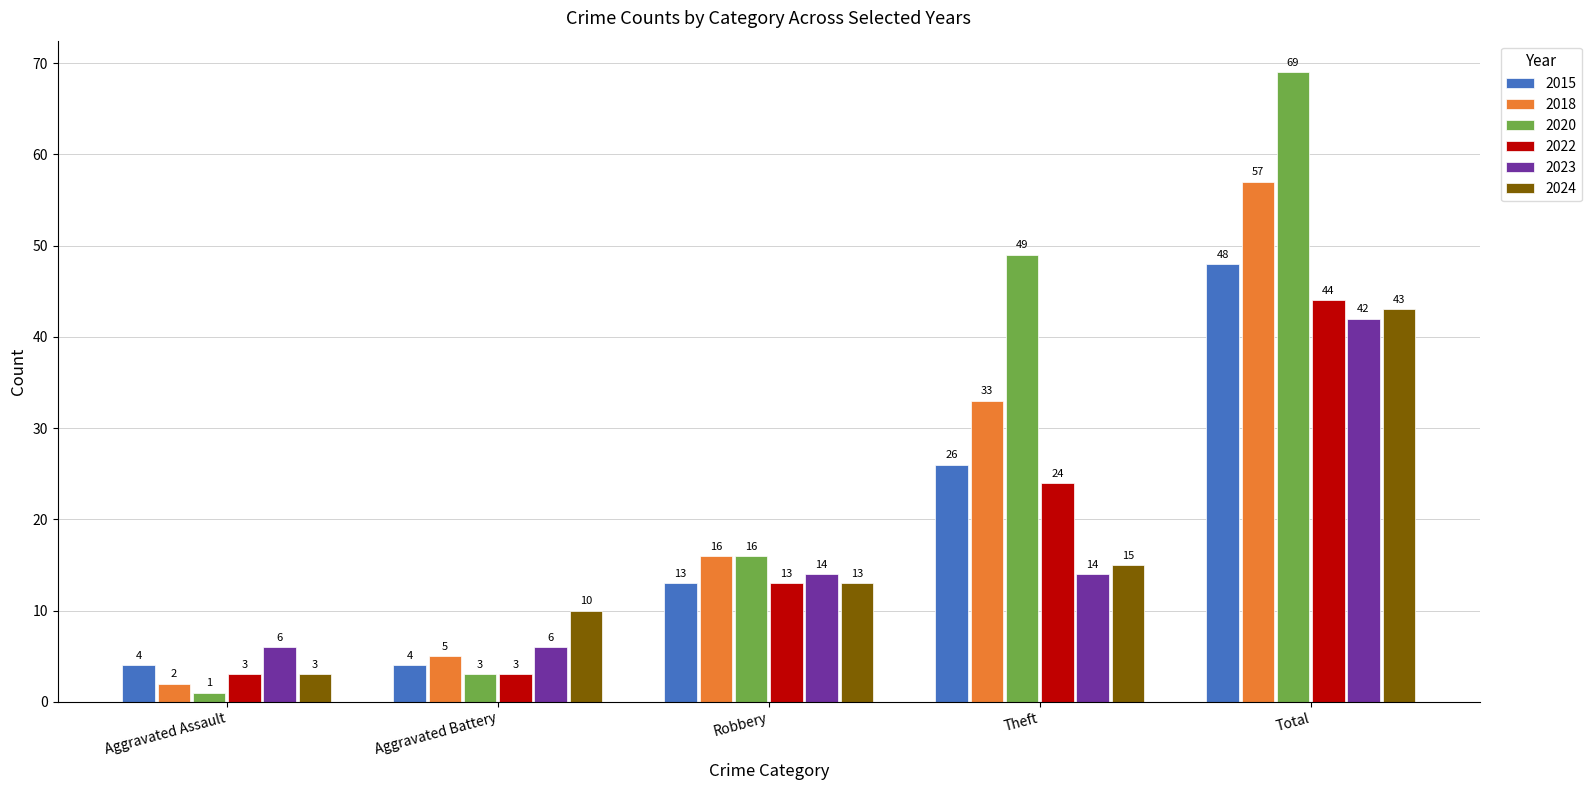

How many 2023 values are between 6 and 14?

4